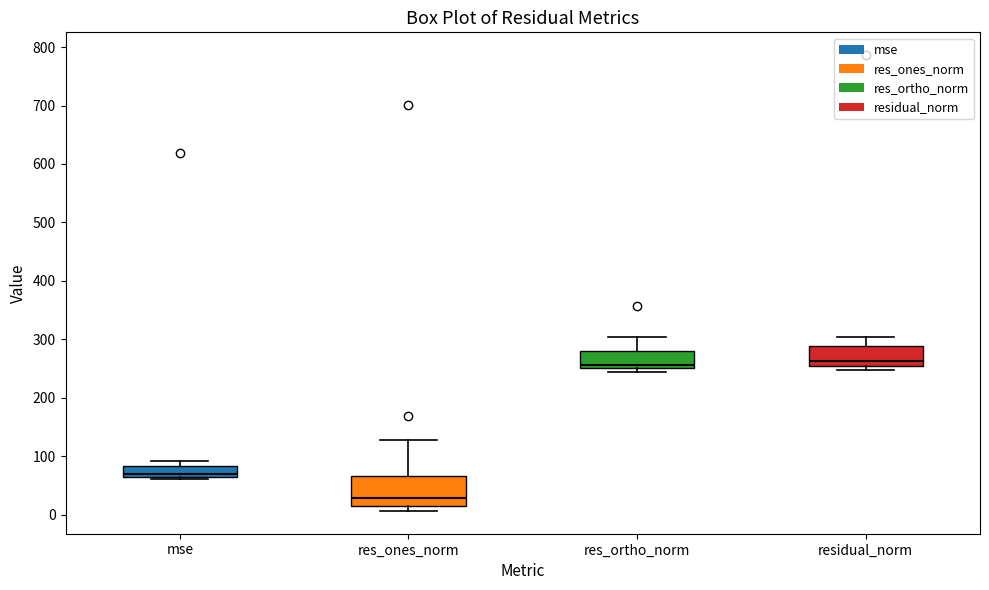

Reading left to right, transcribe this box plot: for each box, give where its median line is, the range the box spans, and where its two whiskers end, as read against the y-axis. The values are not printed on the chart, so give them approximately, as read against the axis.

mse: median 70, box 60 to 80, whiskers 60 (just below the box's lower edge) to 90
res_ones_norm: median 30, box 10 to 70, whiskers 10 (just below the box's lower edge) to 130
res_ortho_norm: median 260, box 250 to 280, whiskers 240 to 300
residual_norm: median 260, box 250 to 290, whiskers 250 (just below the box's lower edge) to 300